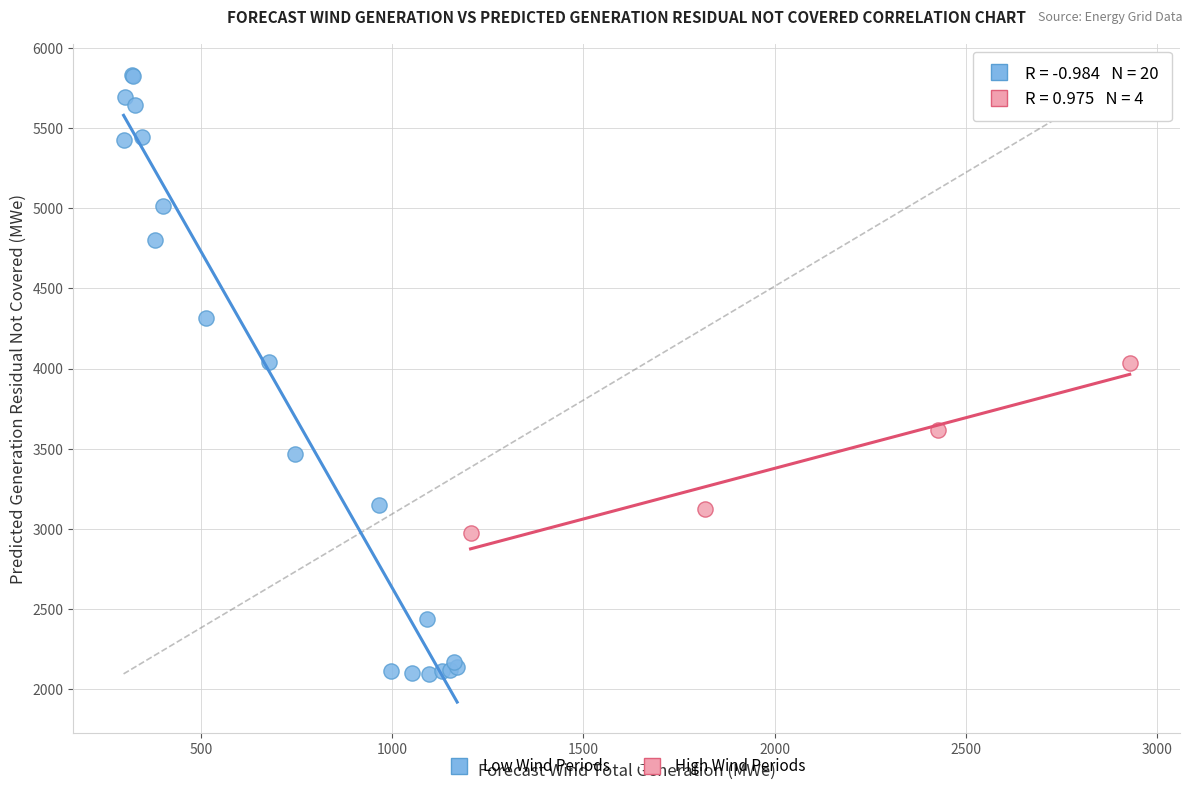

Which series contains the lowest Y value?

Low Wind Periods